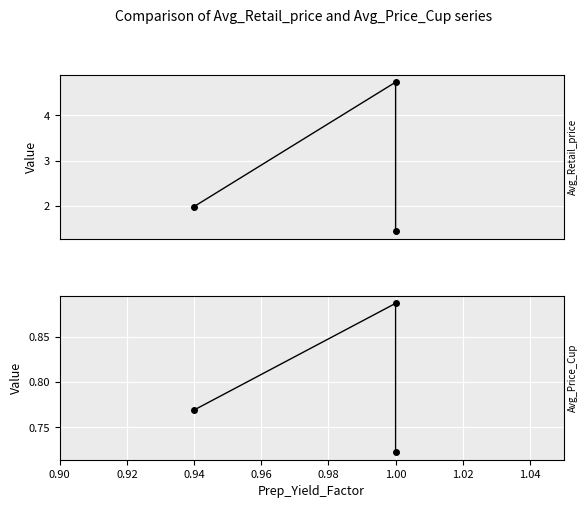

Which has a higher value, 0.94 or 1.00?

1.00